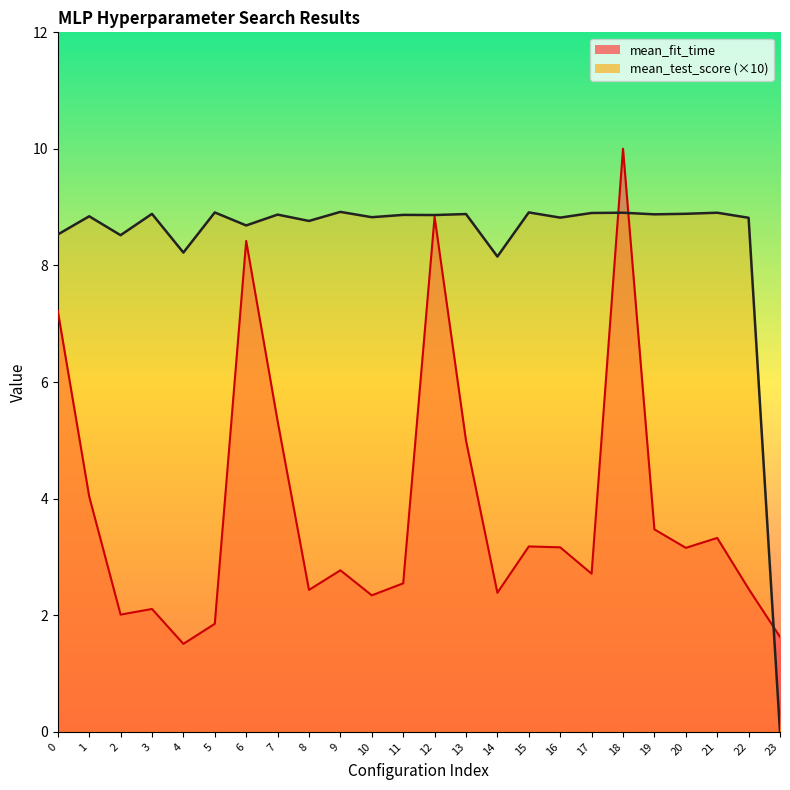

Which series has the widest spread of values?

mean_test_score